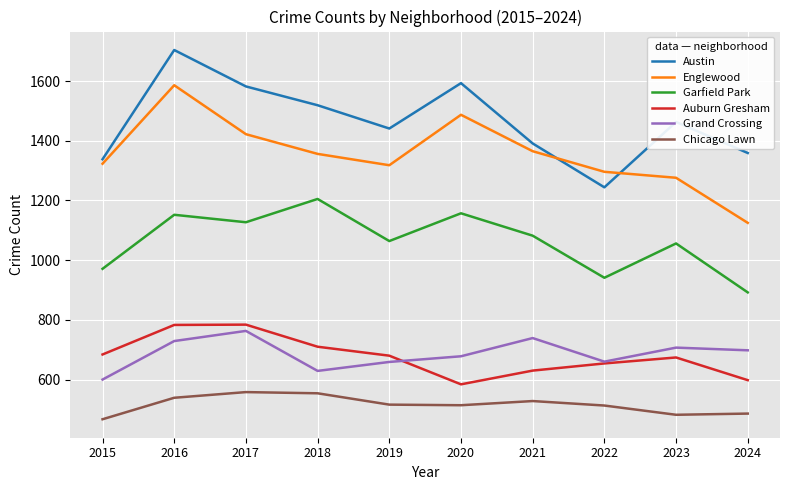

Rank the series by their maximum value, from lowest to highest.

Chicago Lawn, Grand Crossing, Auburn Gresham, Garfield Park, Englewood, Austin